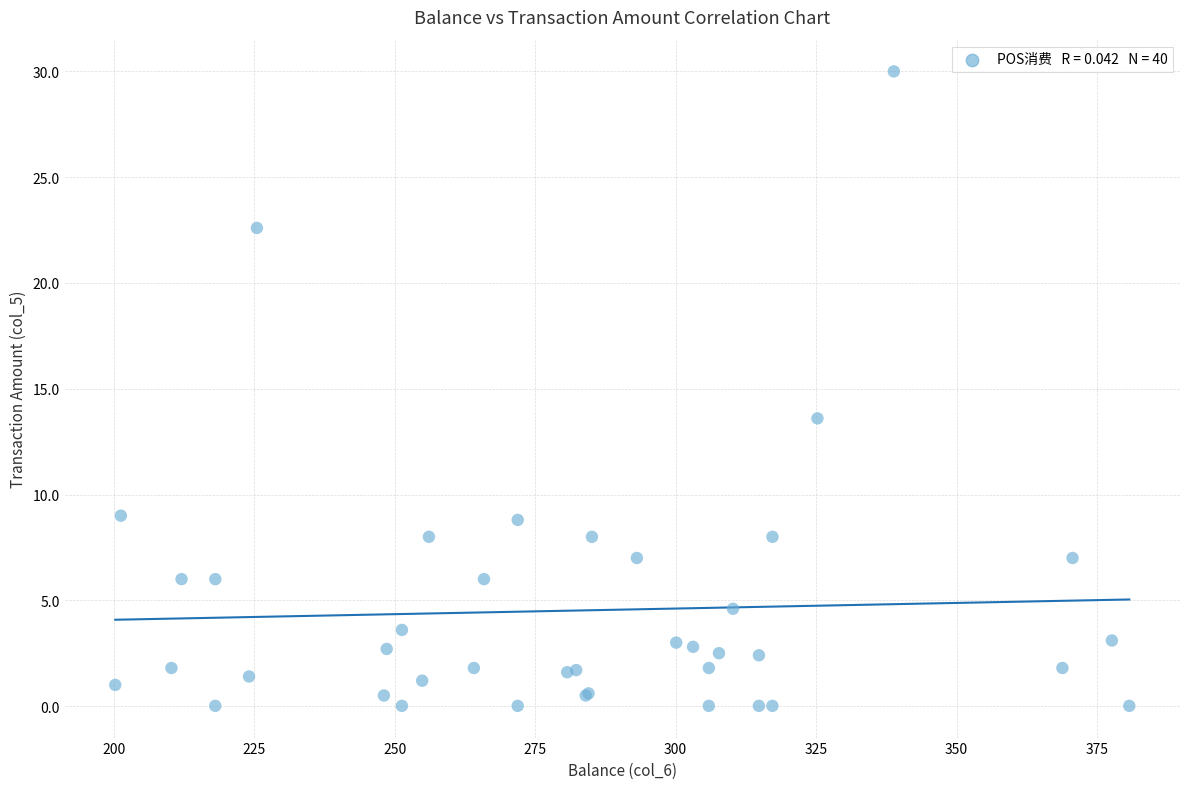

What Y value in the scatter plot is closest to 15?

13.6